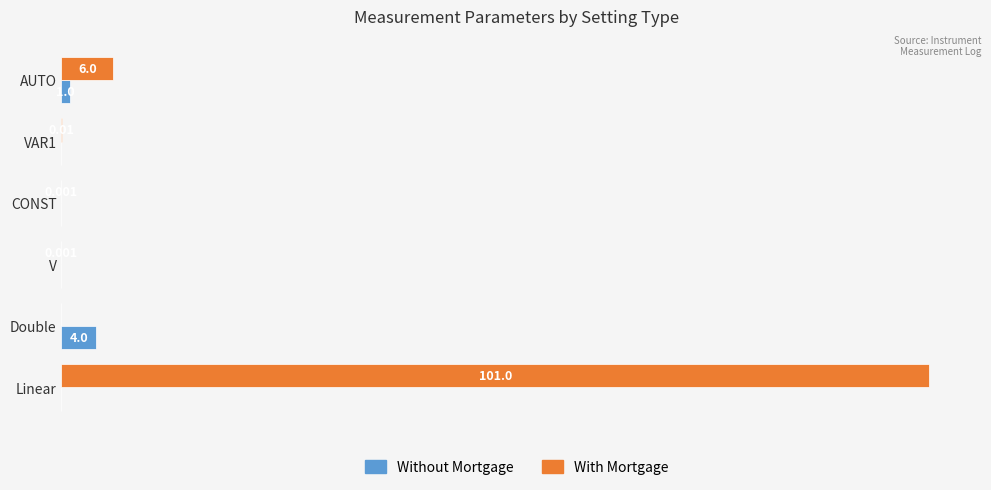

Between Linear and Double, which series saw the biggest shift?

With Mortgage